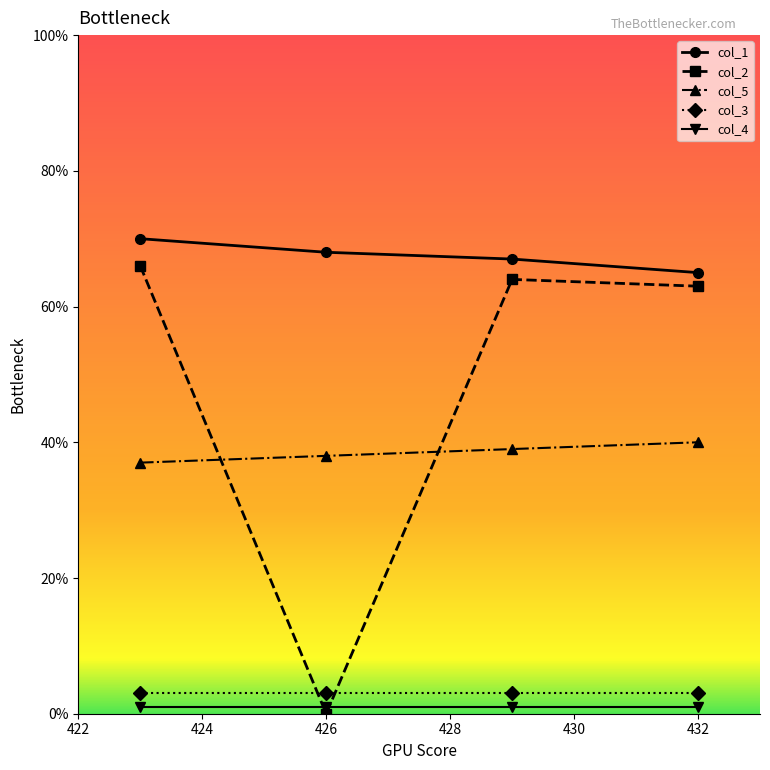

True or false: col_1 and col_3 intersect in this chart.

False